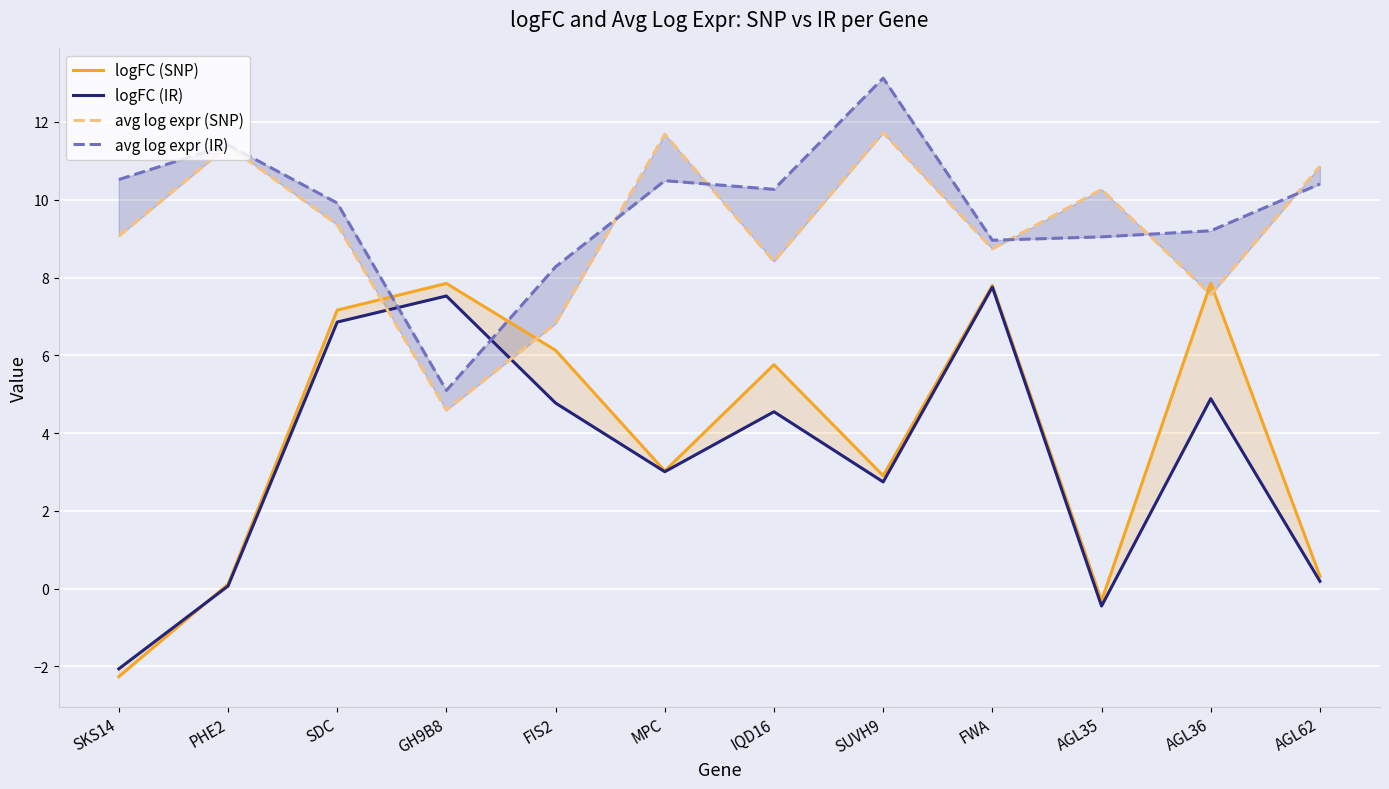

What are all the series names shown in the legend?

logFC (SNP), logFC (IR), avg log expr (SNP), avg log expr (IR)